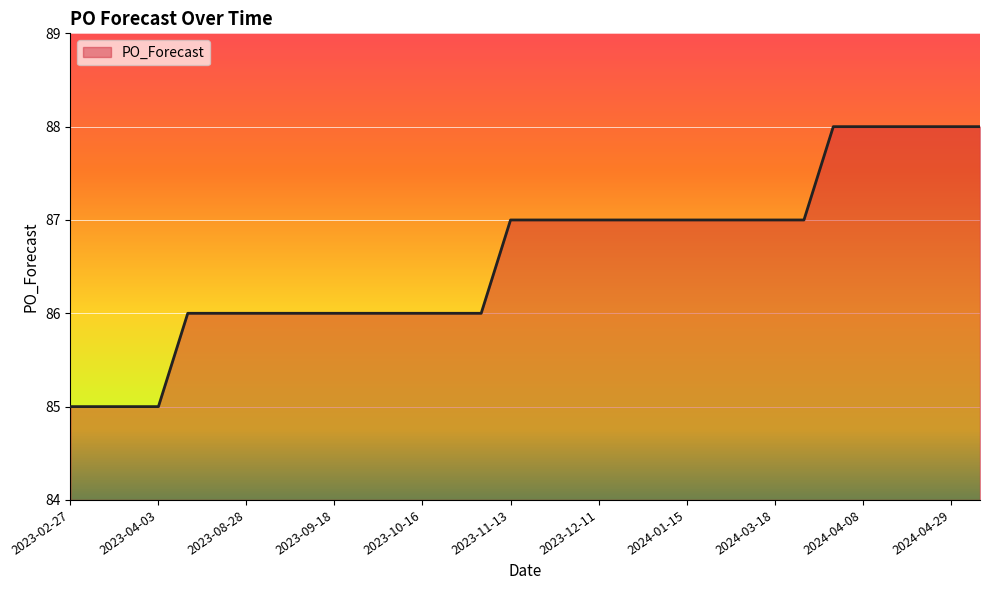

What is the greatest value displayed?

88